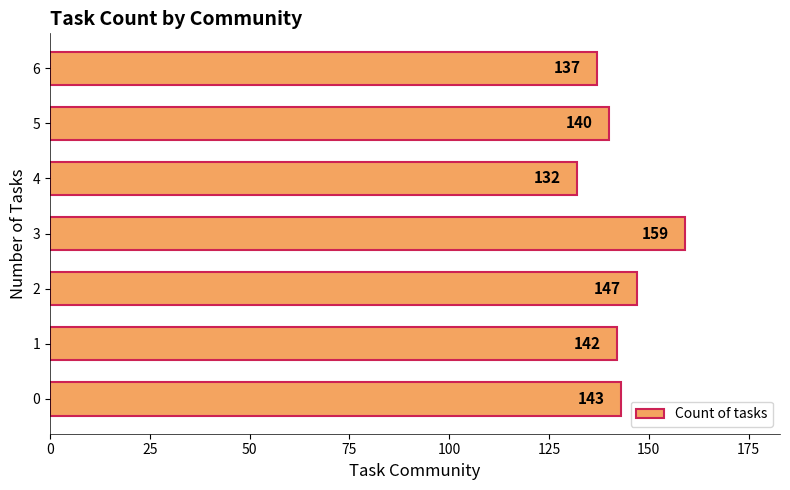

How many data points are less than 142?

3